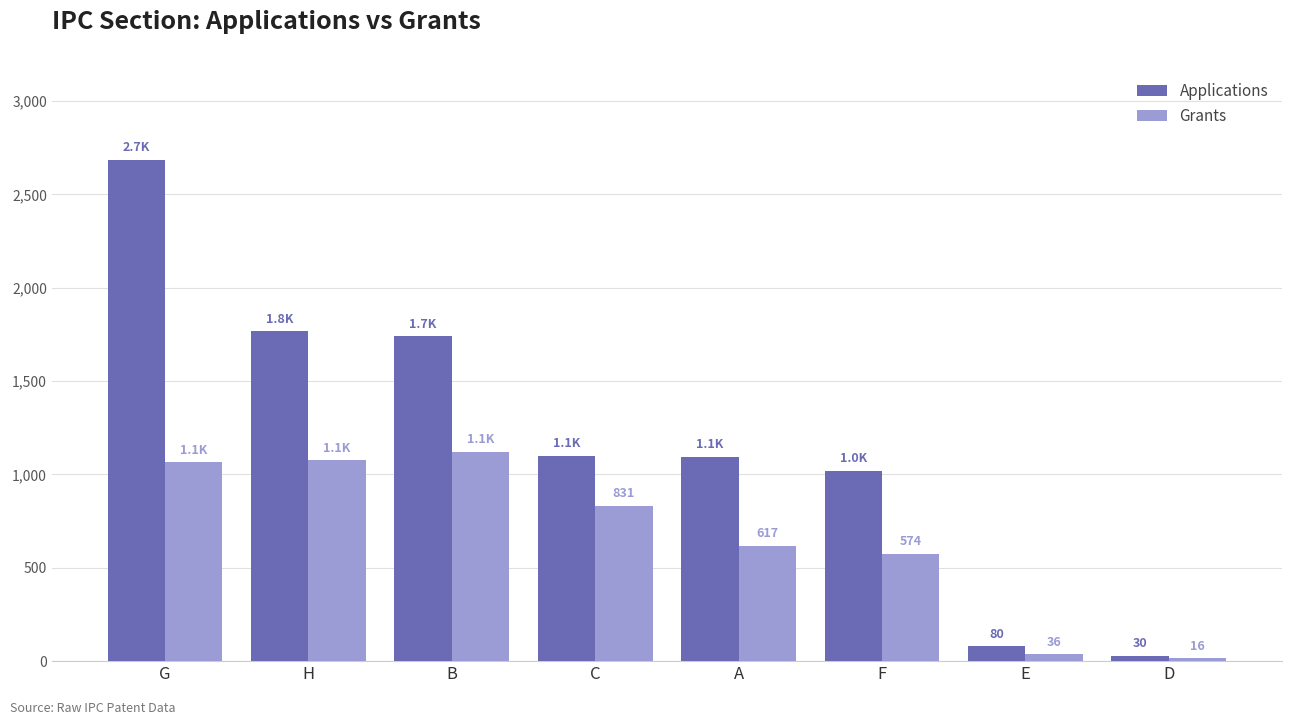

At how many categories does at least one series exceed 536?

6